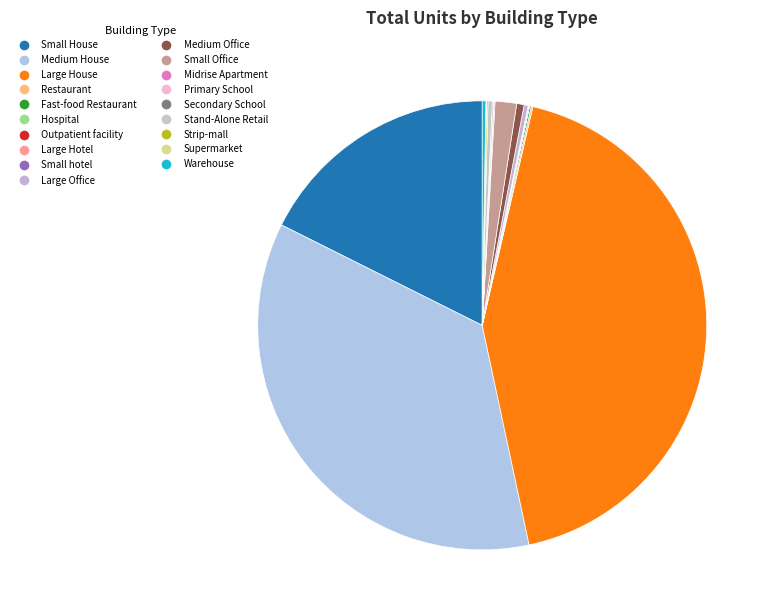

Which slice is the smallest?

Large Hotel